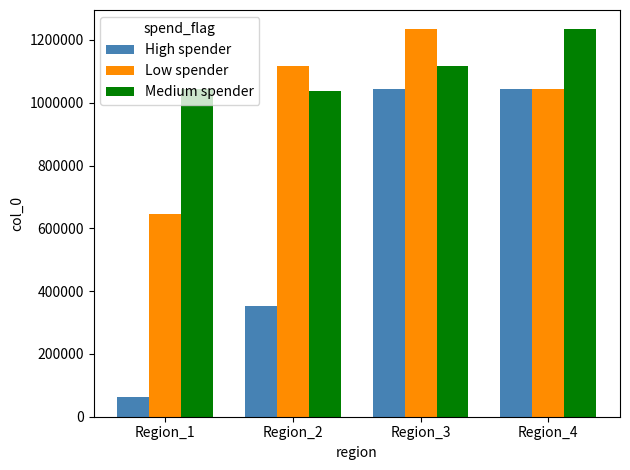

Which series has the widest spread of values?

High spender